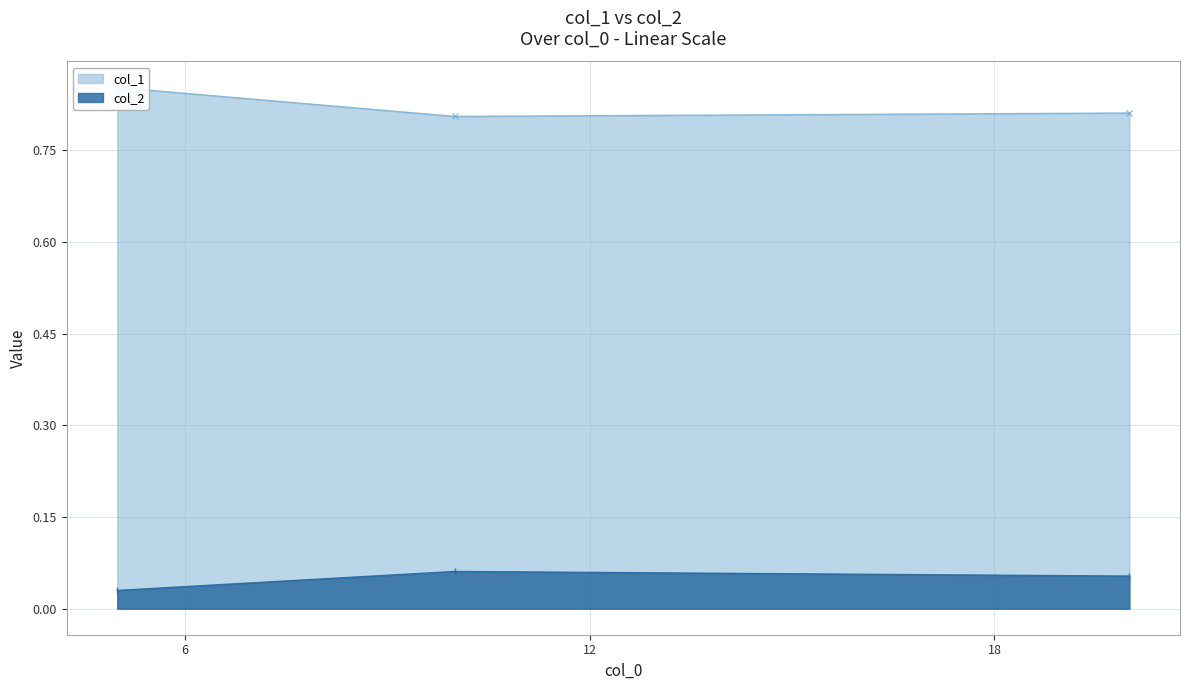

Between 5 and 20, which series saw the biggest shift?

col_1